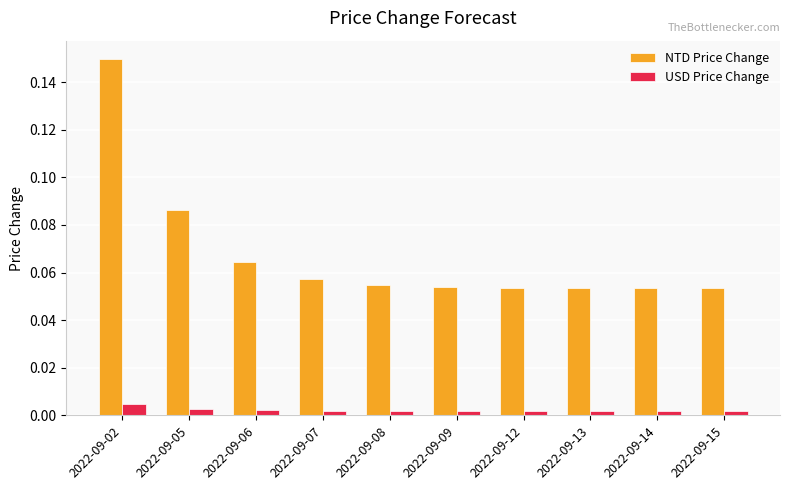

Which series has the largest total across all categories?

NTD Price Change